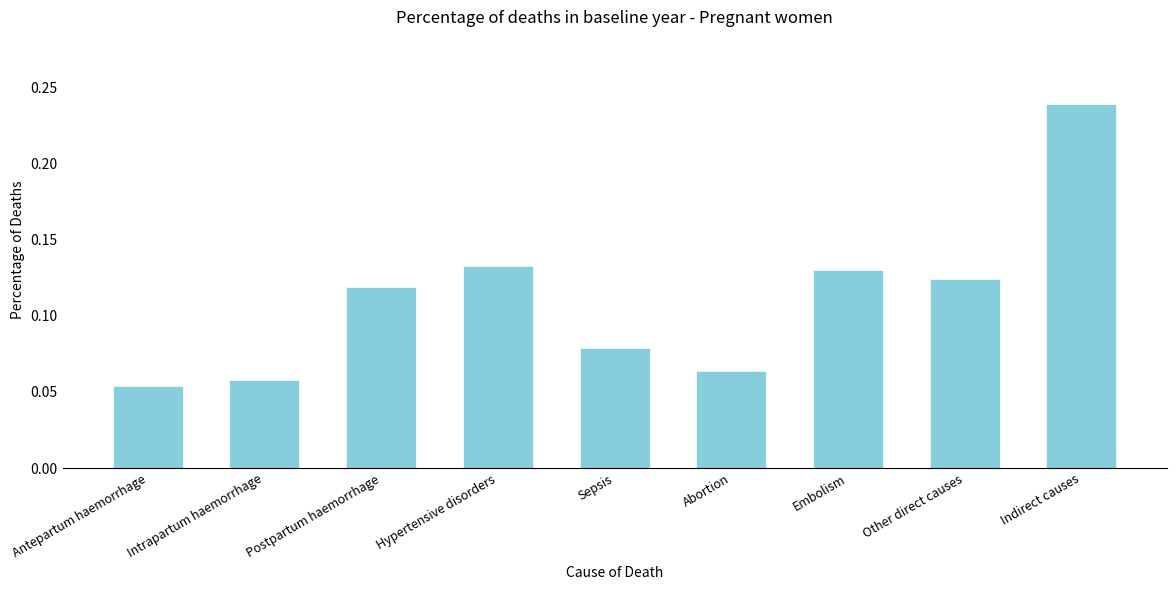

Which label corresponds to the largest value in the chart?

Indirect causes